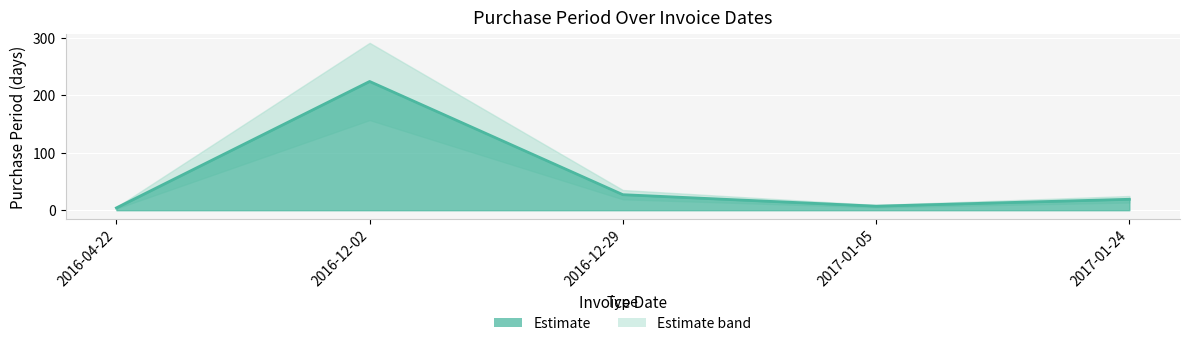

What is the greatest value displayed?

224